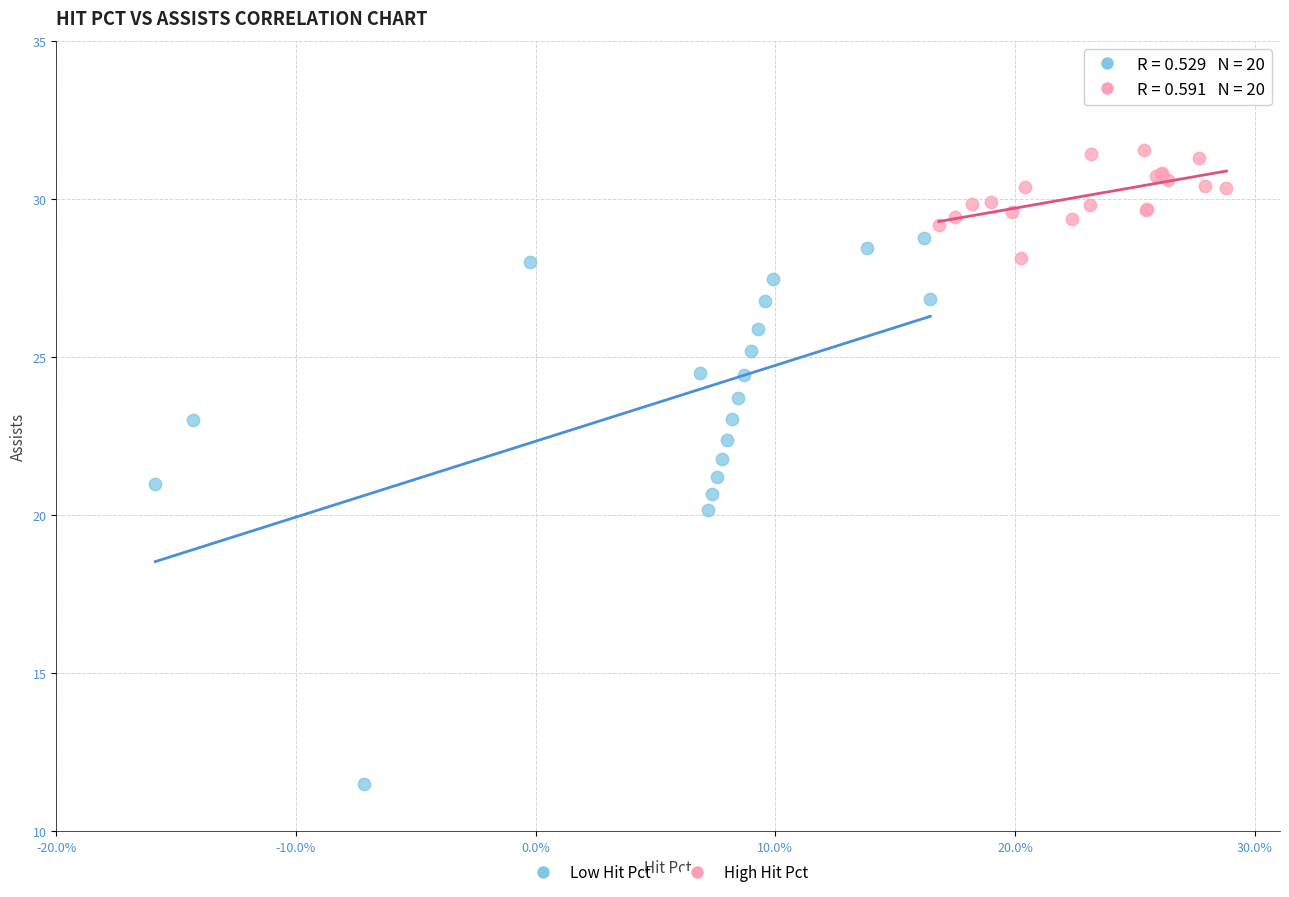

What are all the series names shown in the legend?

Low Hit Pct, High Hit Pct